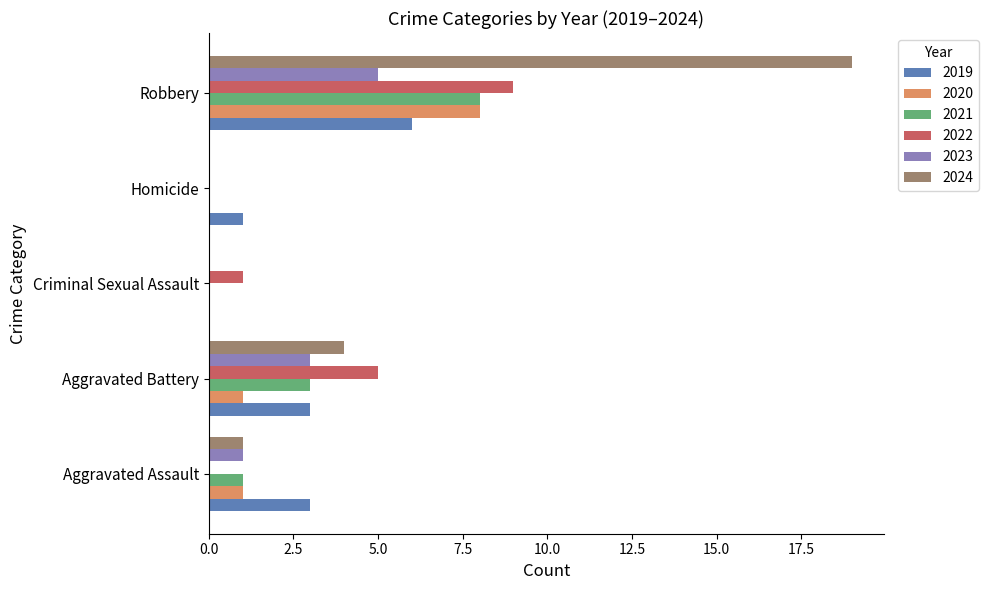

Which label corresponds to the largest value in the chart?

Robbery